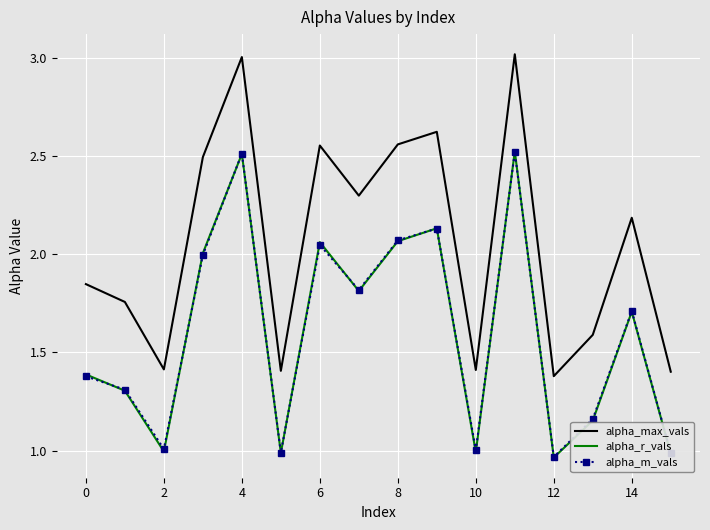

True or false: alpha_max_vals and alpha_m_vals intersect in this chart.

False